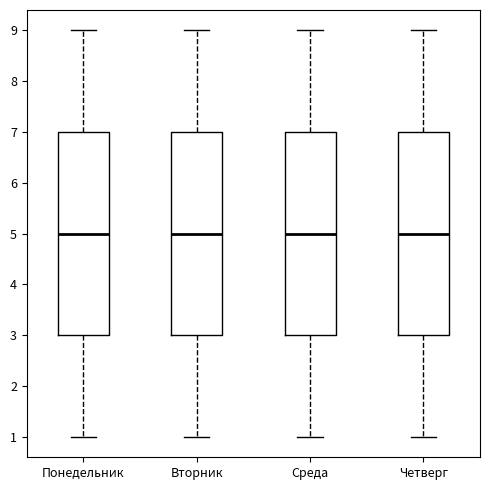

Reading left to right, transcribe this box plot: for each box, give where its median line is, the range the box spans, and where its two whiskers end, as read against the y-axis. The values are not printed on the chart, so give them approximately, as read against the axis.

Понедельник: median 5, box 3 to 7, whiskers 1 to 9
Вторник: median 5, box 3 to 7, whiskers 1 to 9
Среда: median 5, box 3 to 7, whiskers 1 to 9
Четверг: median 5, box 3 to 7, whiskers 1 to 9